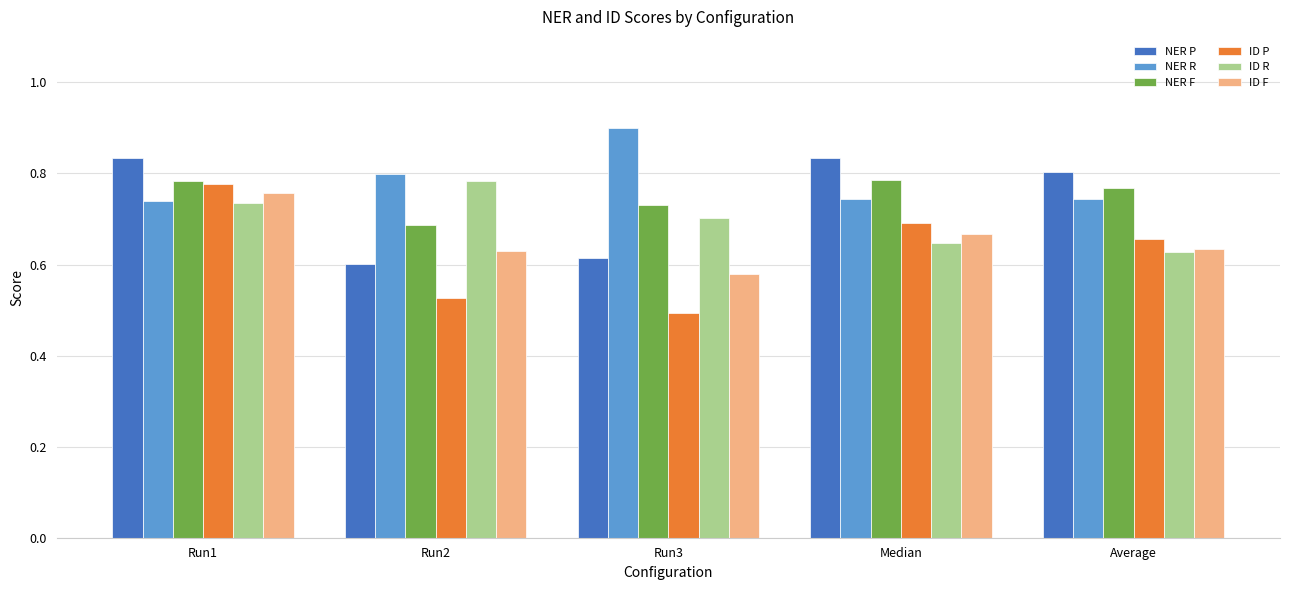

What is the difference between the maximum and minimum values in the ID P series?

0.3